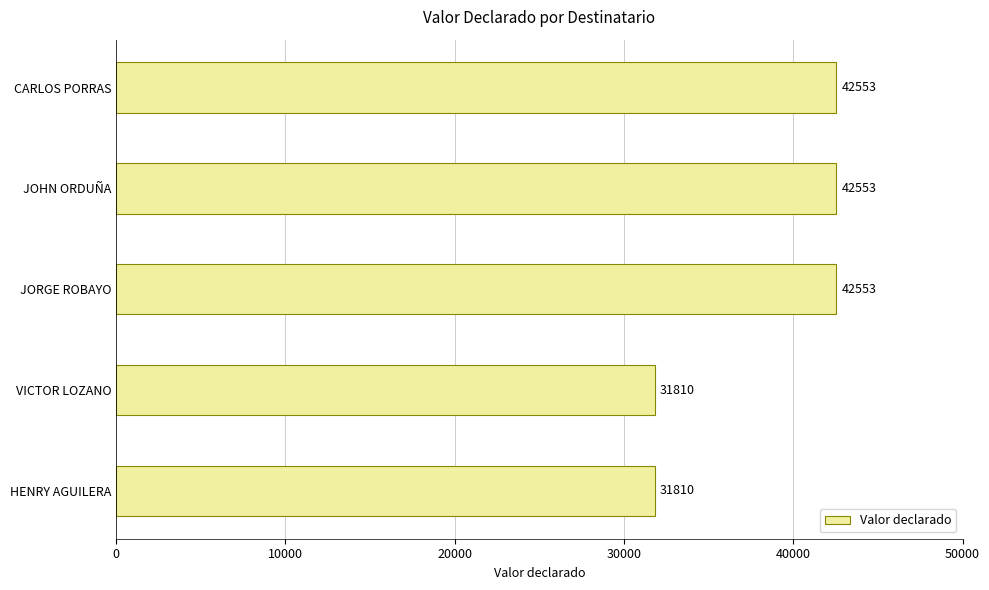

Reading bottom to top, transcribe all the data shown in this chart.

31810	31810	42553	42553	42553